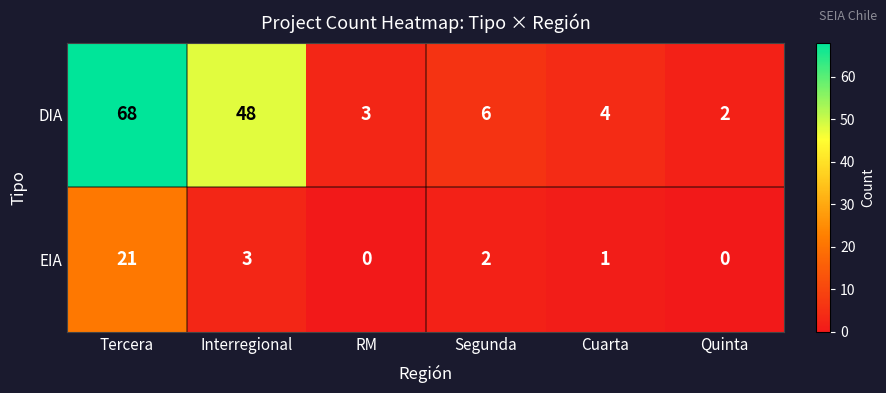

Between Tercera and Interregional, which series saw the biggest shift?

DIA